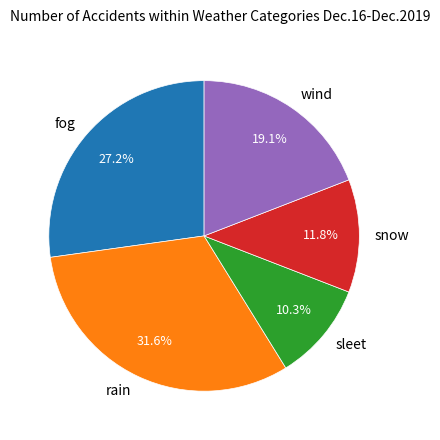

Rank the categories by value from lowest to highest.

sleet, snow, wind, fog, rain